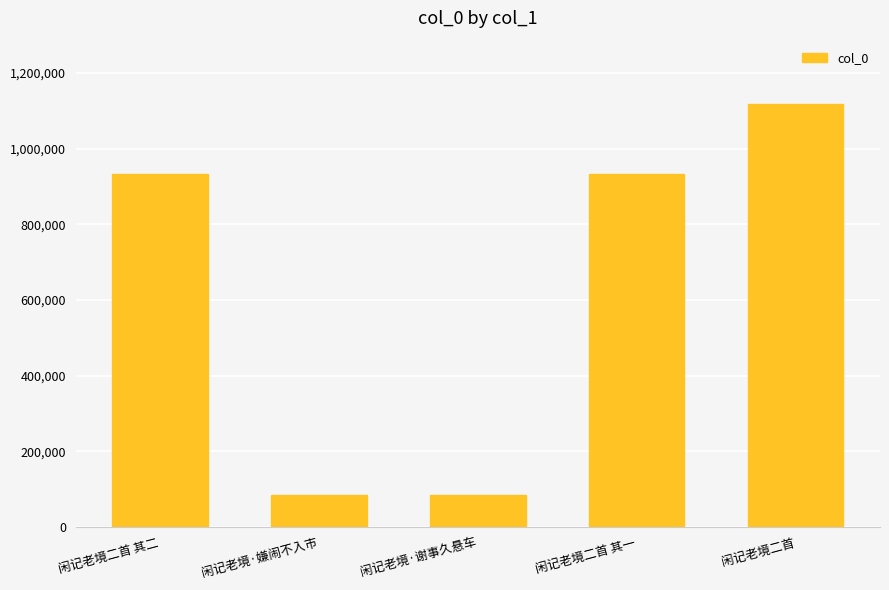

Is it true that the value at 闲记老境·谢事久悬车 is 82887?

True